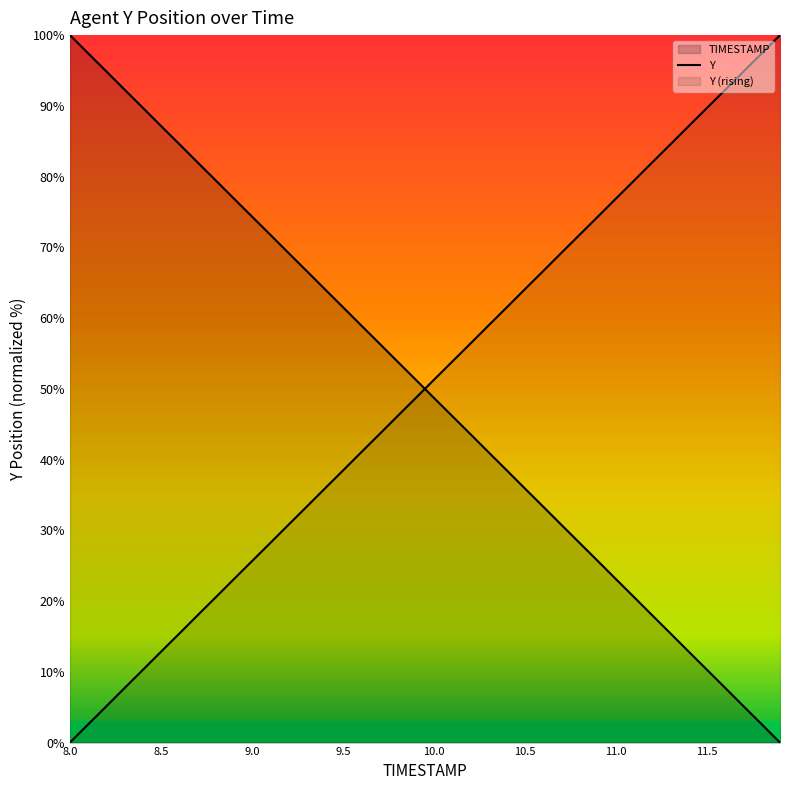

Reading right to left, what are all the values shown in this chart?

TIMESTAMP: 11.9=0.0	11.8=2.6	11.7=5.1	11.6=7.7	11.5=10.3	11.4=12.8	11.3=15.4	11.2=17.9	11.1=20.5	11.0=23.1	10.9=25.6	10.8=28.2	10.7=30.8	10.6=33.3	10.5=35.9	10.4=38.5	10.3=41.0	10.2=43.6	10.1=46.1	10.0=48.7	9.9=51.3	9.8=53.8	9.7=56.4	9.6=59.0	9.5=61.5	9.4=64.1	9.3=66.7	9.2=69.2	9.1=71.8	9.0=74.4	8.9=76.9	8.8=79.5	8.7=82.0	8.6=84.6	8.5=87.2	8.4=89.7	8.3=92.3	8.2=94.9	8.1=97.4	8.0=100.0
Y: 11.9=100.0	11.8=97.4	11.7=94.9	11.6=92.3	11.5=89.7	11.4=87.2	11.3=84.6	11.2=82.1	11.1=79.5	11.0=76.9	10.9=74.4	10.8=71.8	10.7=69.2	10.6=66.7	10.5=64.1	10.4=61.5	10.3=59.0	10.2=56.4	10.1=53.9	10.0=51.3	9.9=48.7	9.8=46.2	9.7=43.6	9.6=41.0	9.5=38.5	9.4=35.9	9.3=33.3	9.2=30.8	9.1=28.2	9.0=25.6	8.9=23.1	8.8=20.5	8.7=18.0	8.6=15.4	8.5=12.8	8.4=10.3	8.3=7.7	8.2=5.1	8.1=2.6	8.0=0.0